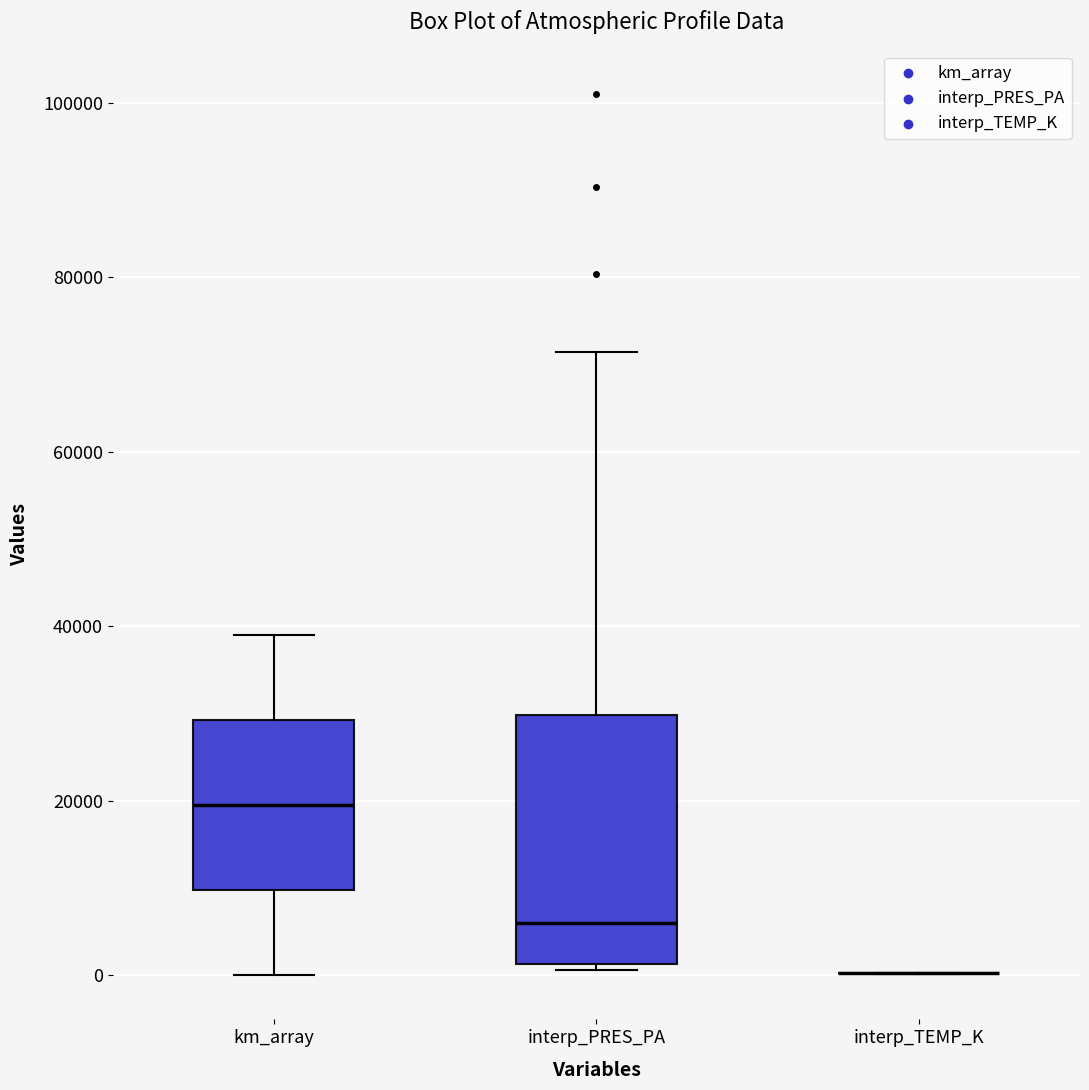

Which box is the tallest, from its lower edge to its upper edge?

interp_PRES_PA